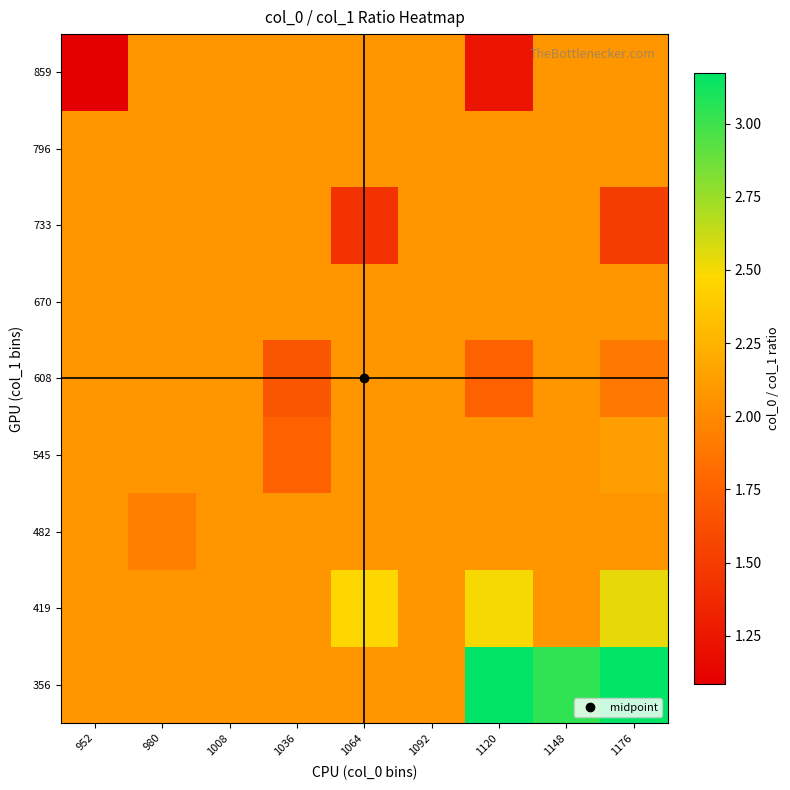

At how many categories does at least one series exceed 2?

9